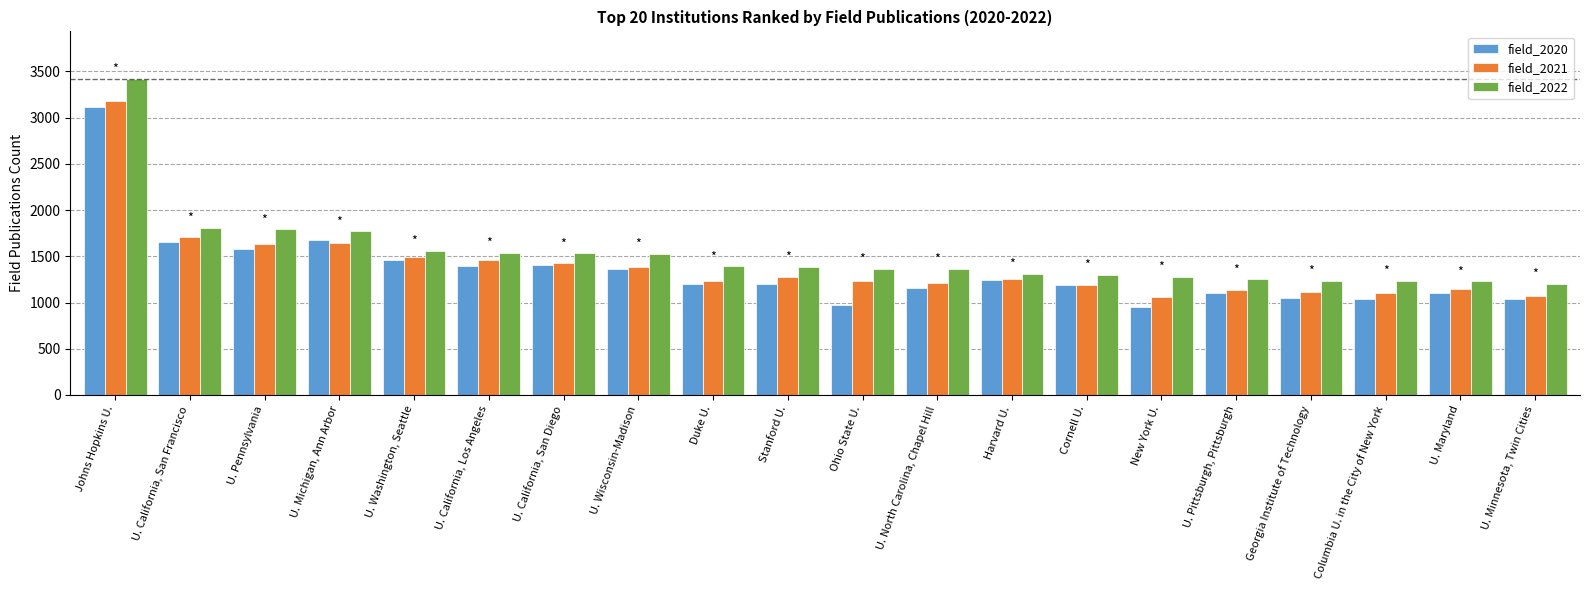

Is the value of field_2020 at New York U. greater than the value of field_2021 at Stanford U.?

No